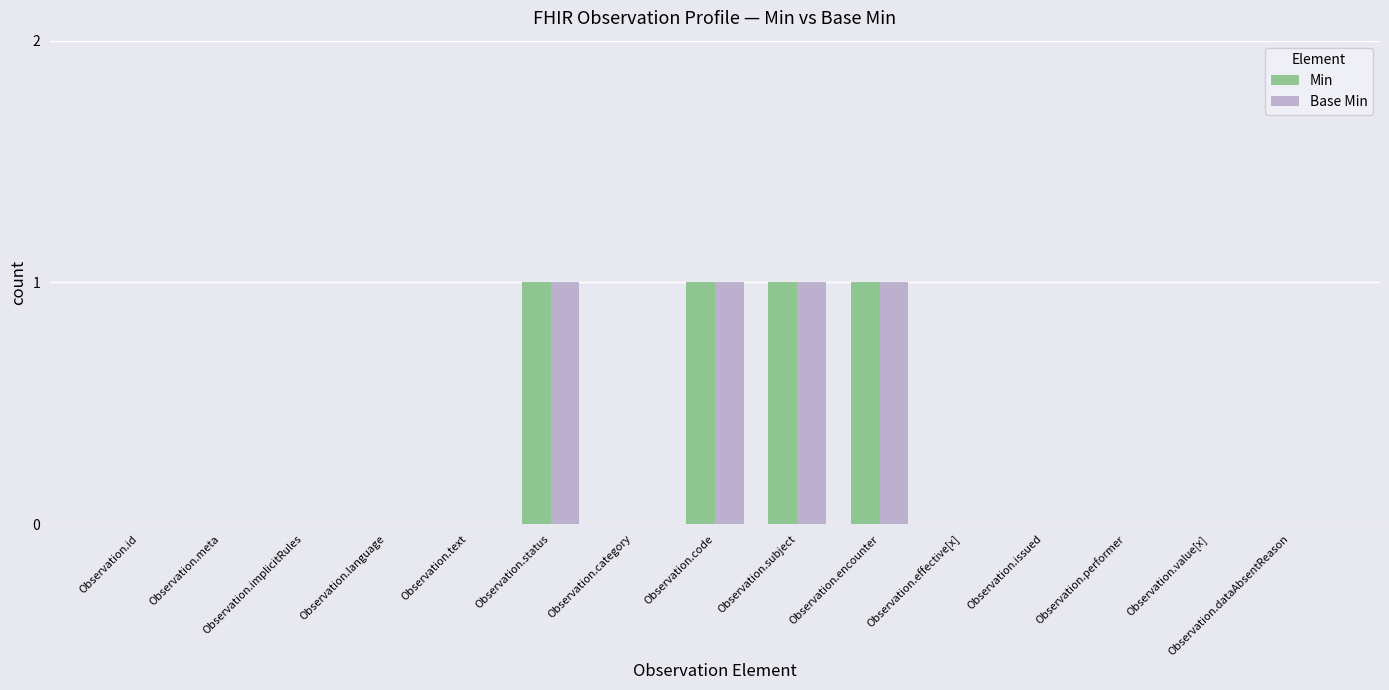

How many distinct data groups are displayed?

2